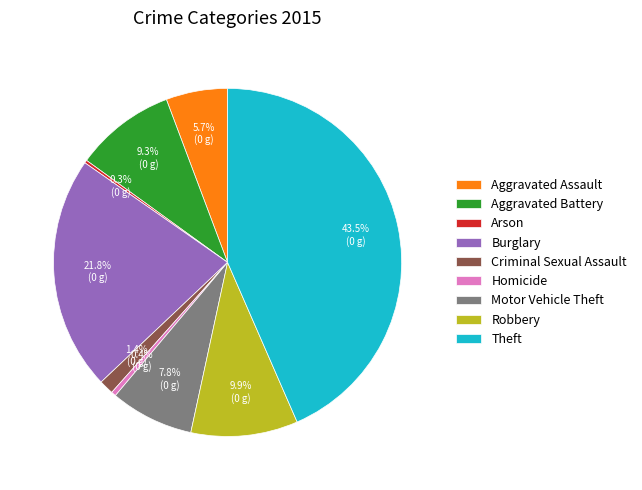

Combined, do Aggravated Assault and Criminal Sexual Assault account for over 50%?

No